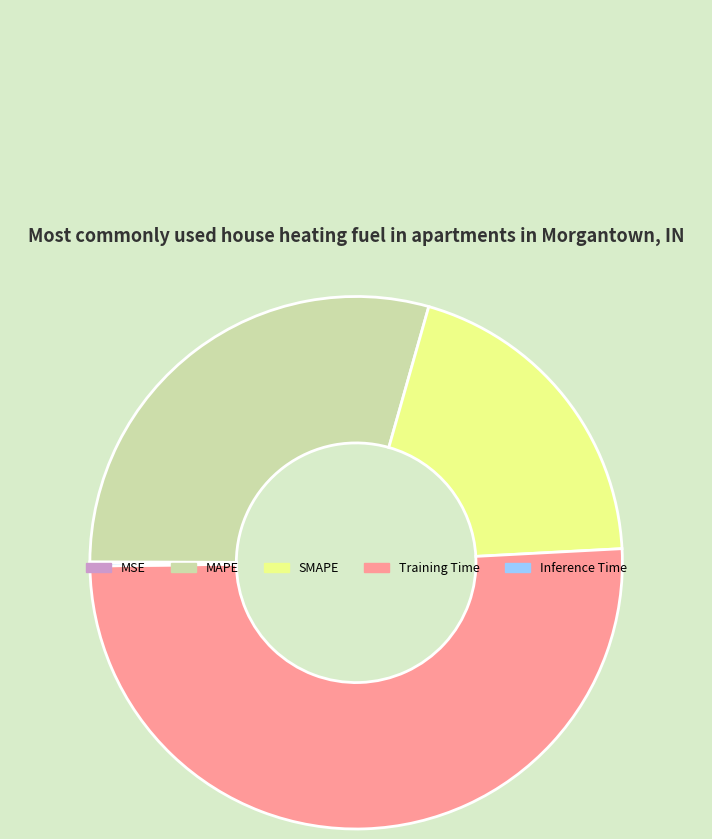

Do MAPE and SMAPE together represent more than half of the pie?

No